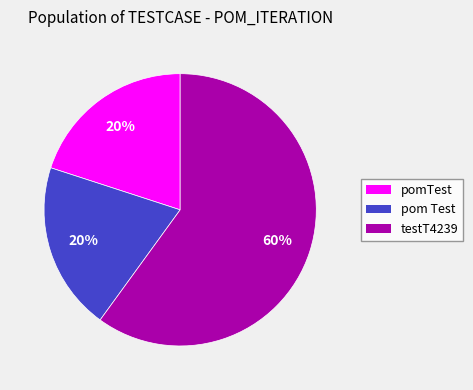

To the nearest percent, what is the average slice percentage?

33%